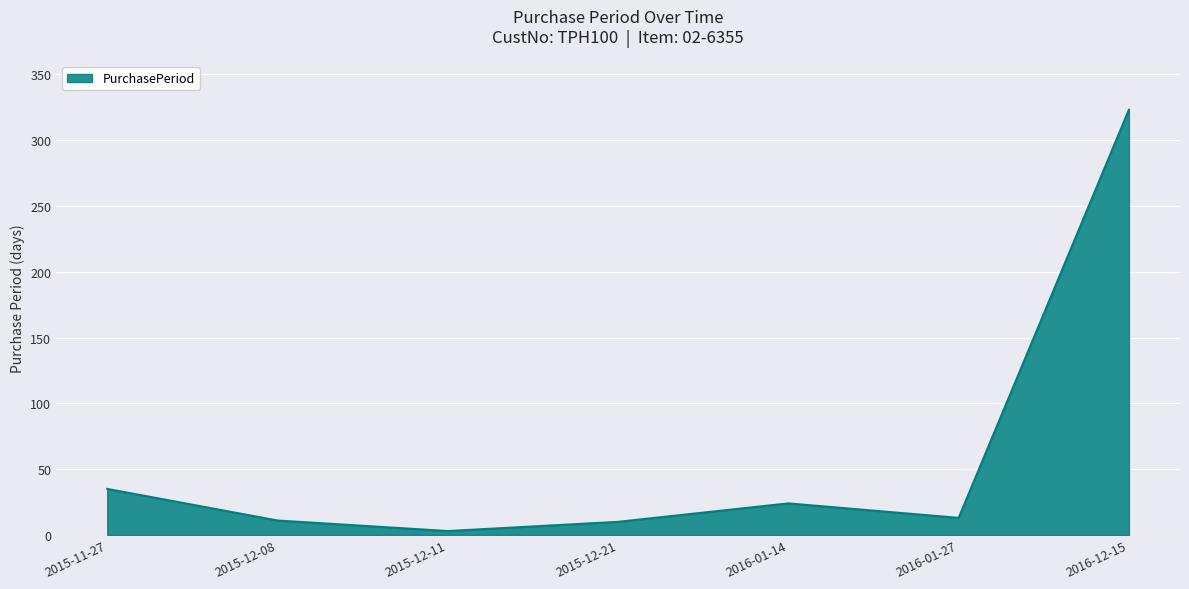

The chart shows a value of 3 at 2015-12-11. True or false?

True